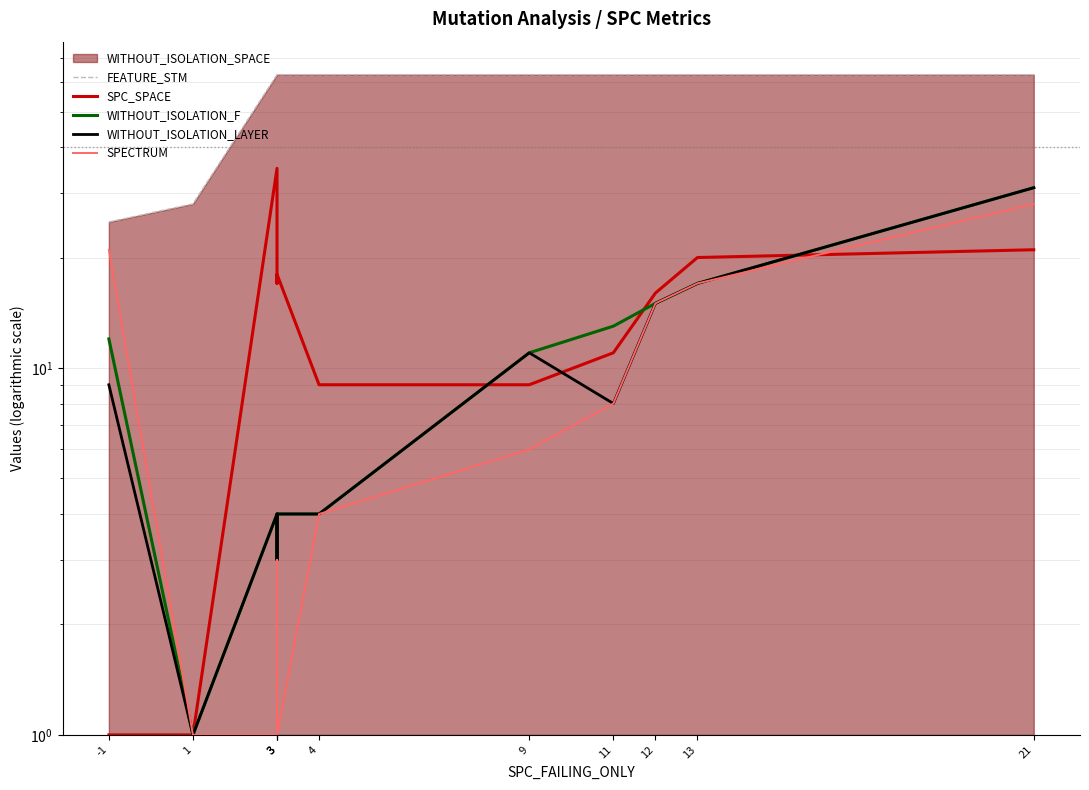

Which category has the highest value in the FEATURE_STM series?

3